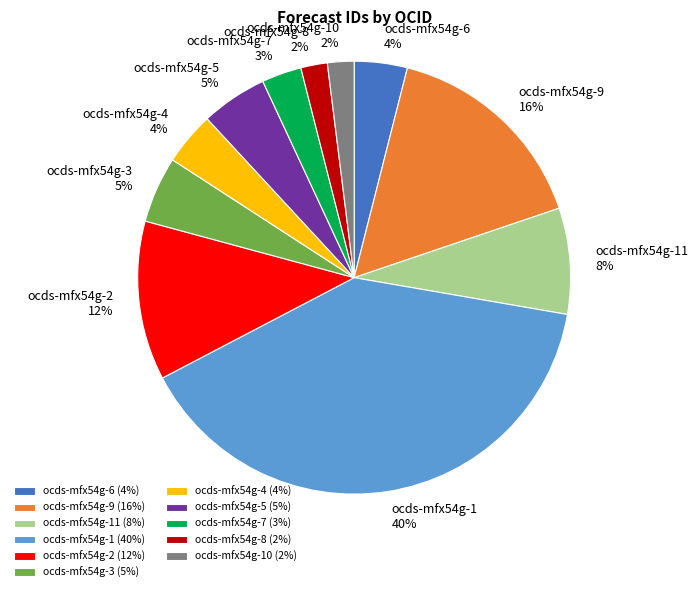

True or false: ocds-mfx54g-2 accounts for 1% of the total.

False